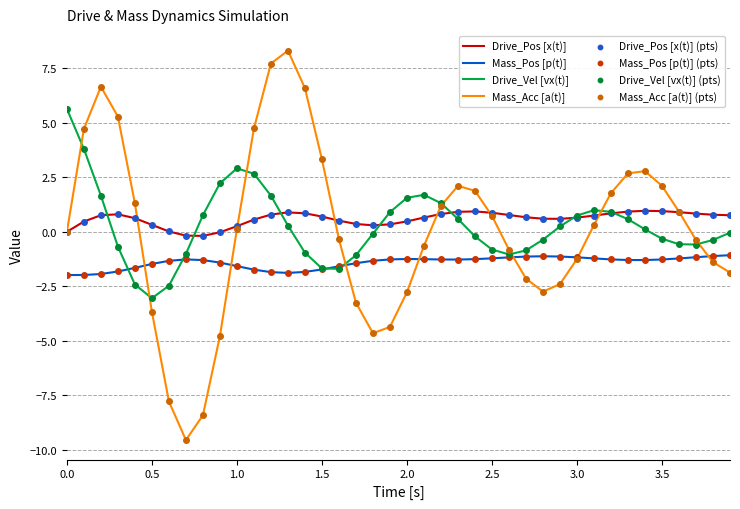

Which series has the largest total across all categories?

Drive_Pos [x(t)]